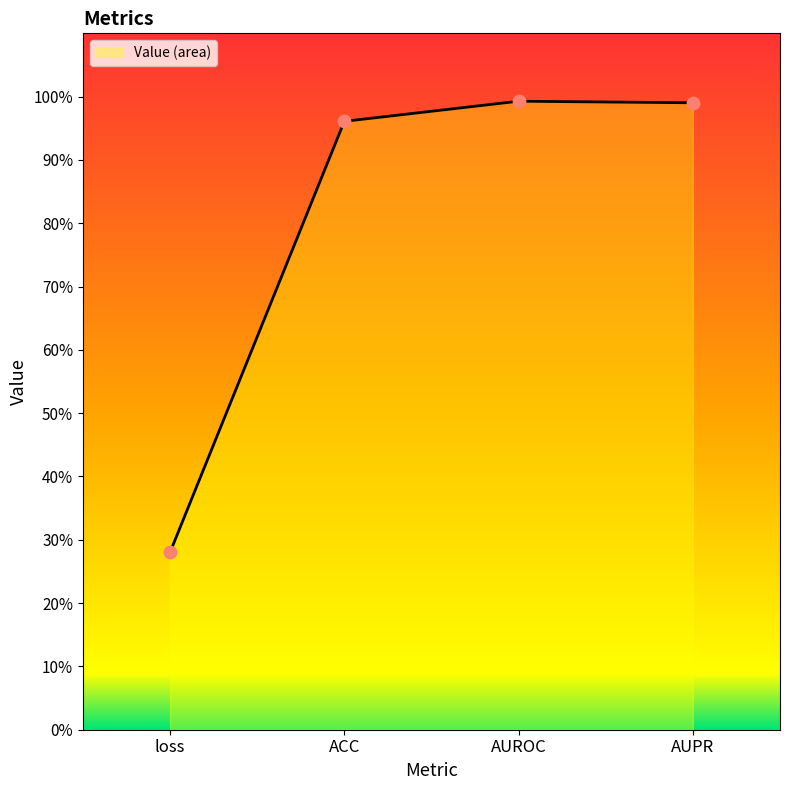

What is the change in value from loss to ACC?

+0.7